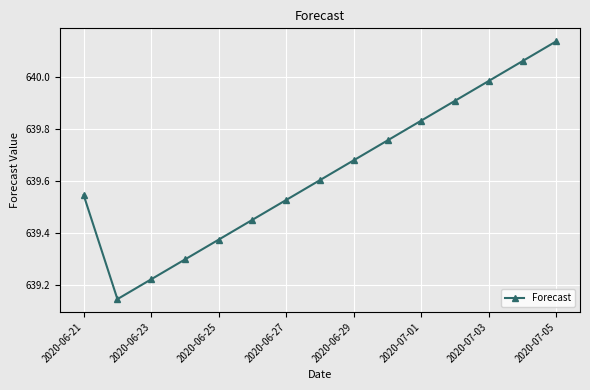

What is the sum of all values?

9594.5